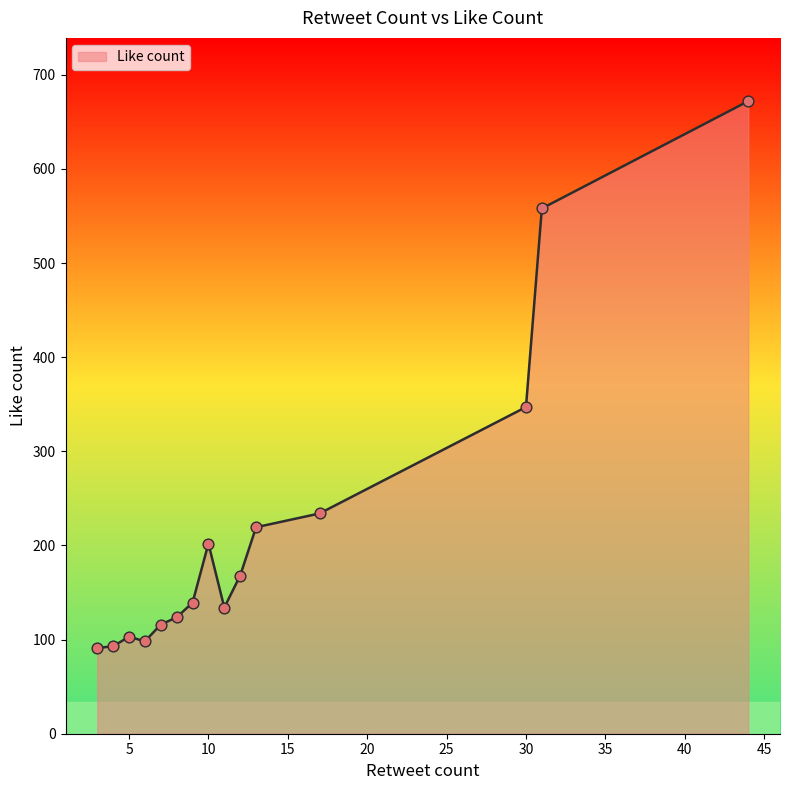

What is the smallest value displayed?

91.0